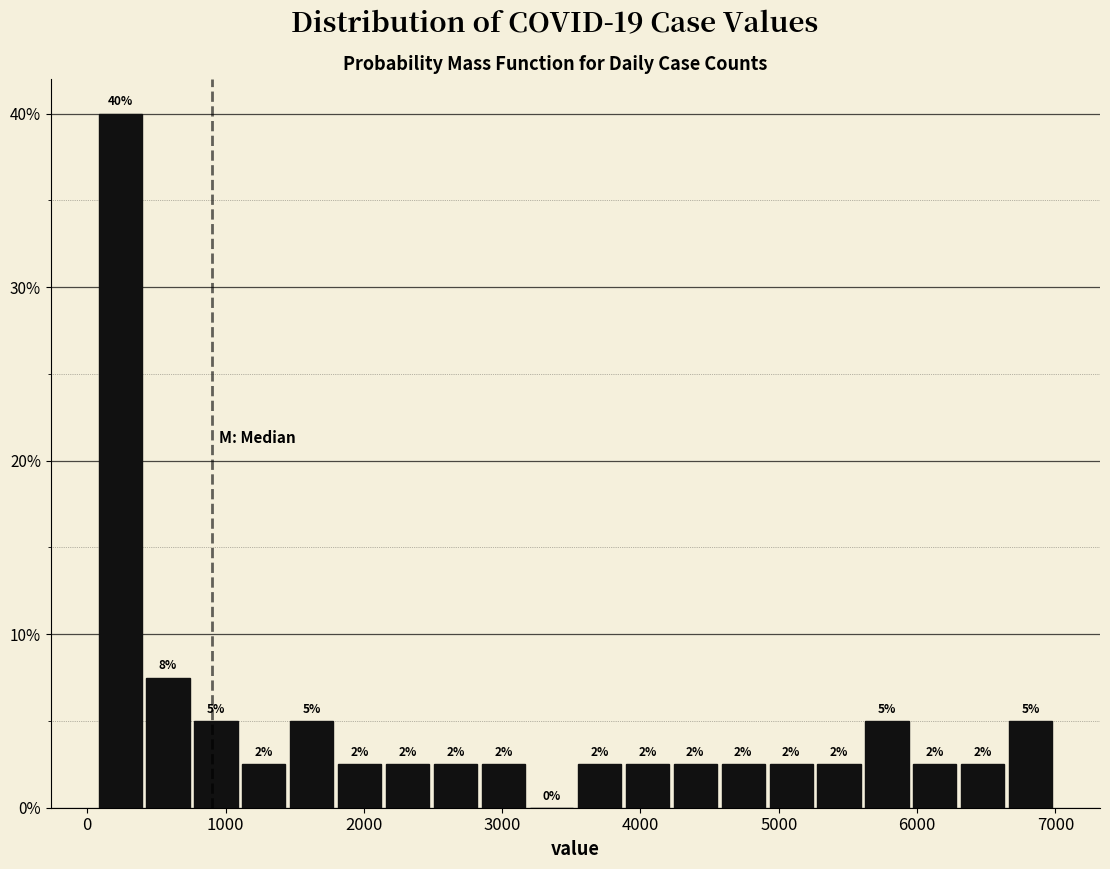

Around what value on the x-axis is the tallest bar? Give the approximate position of its centre, as read against the axis.

200